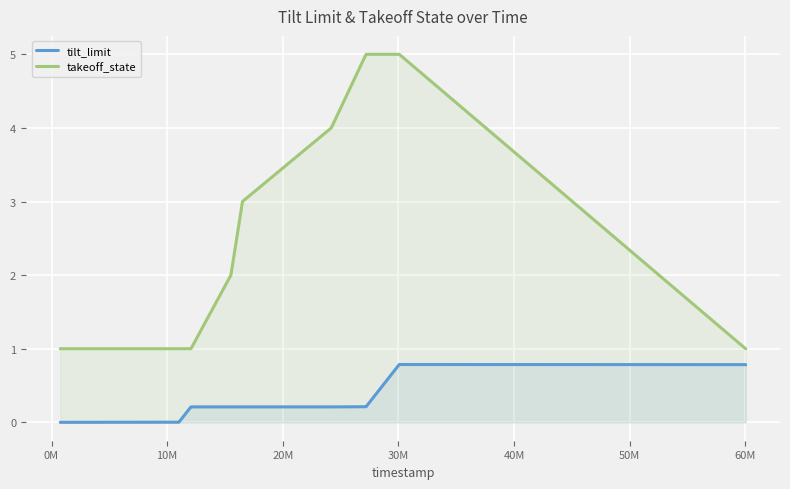

True or false: takeoff_state and tilt_limit cross at least once.

False